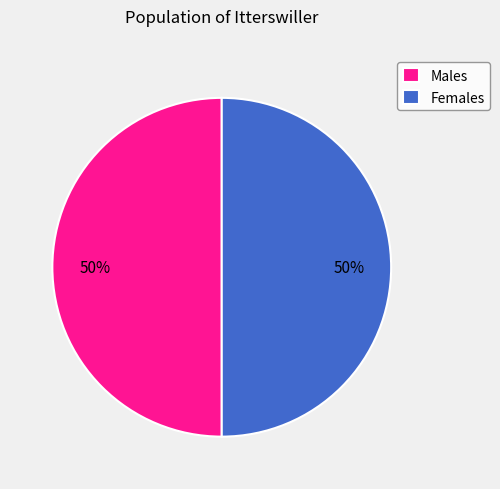

To the nearest percent, what portion does Females represent?

50%